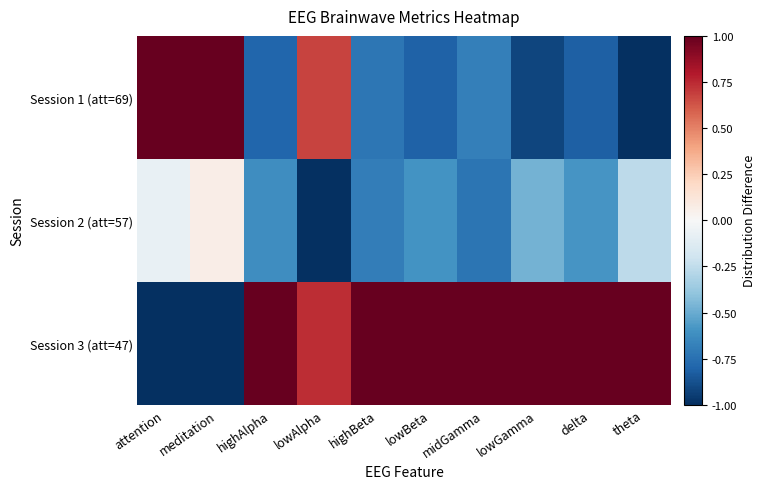

Which series has the widest spread of values?

Session 1 (att=69)